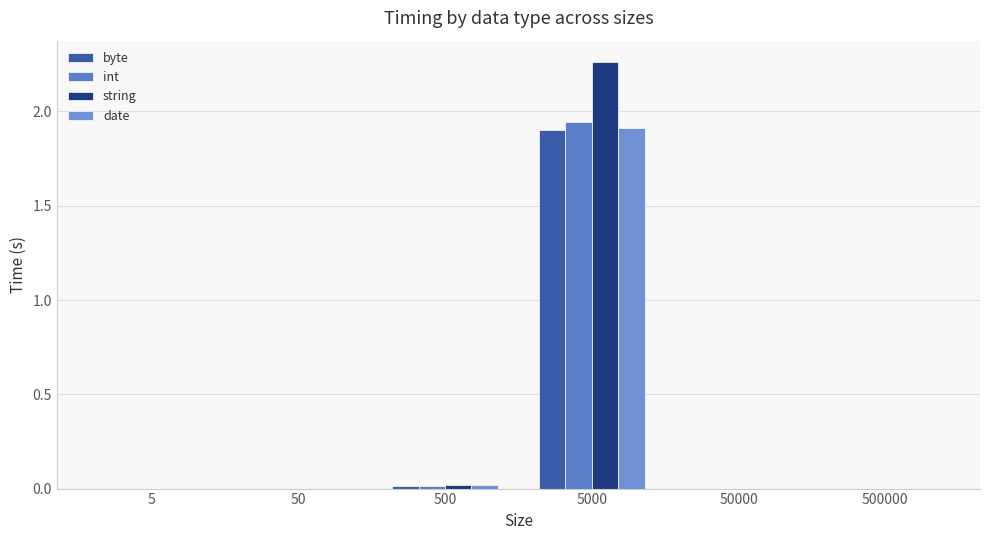

What is the difference between the byte values at 50 and 5000?

1.9